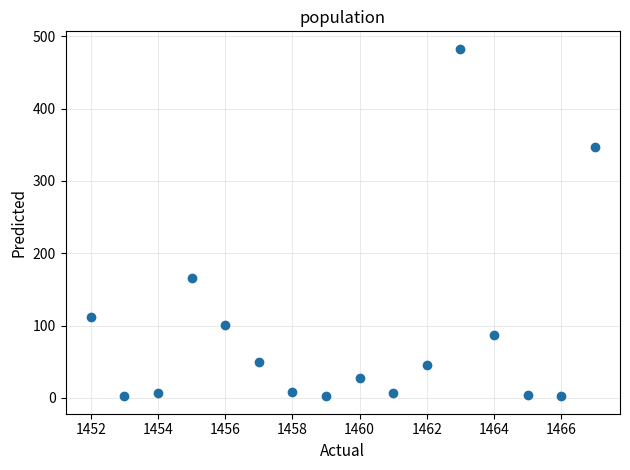

What Y value in the scatter plot is closest to 242?

166